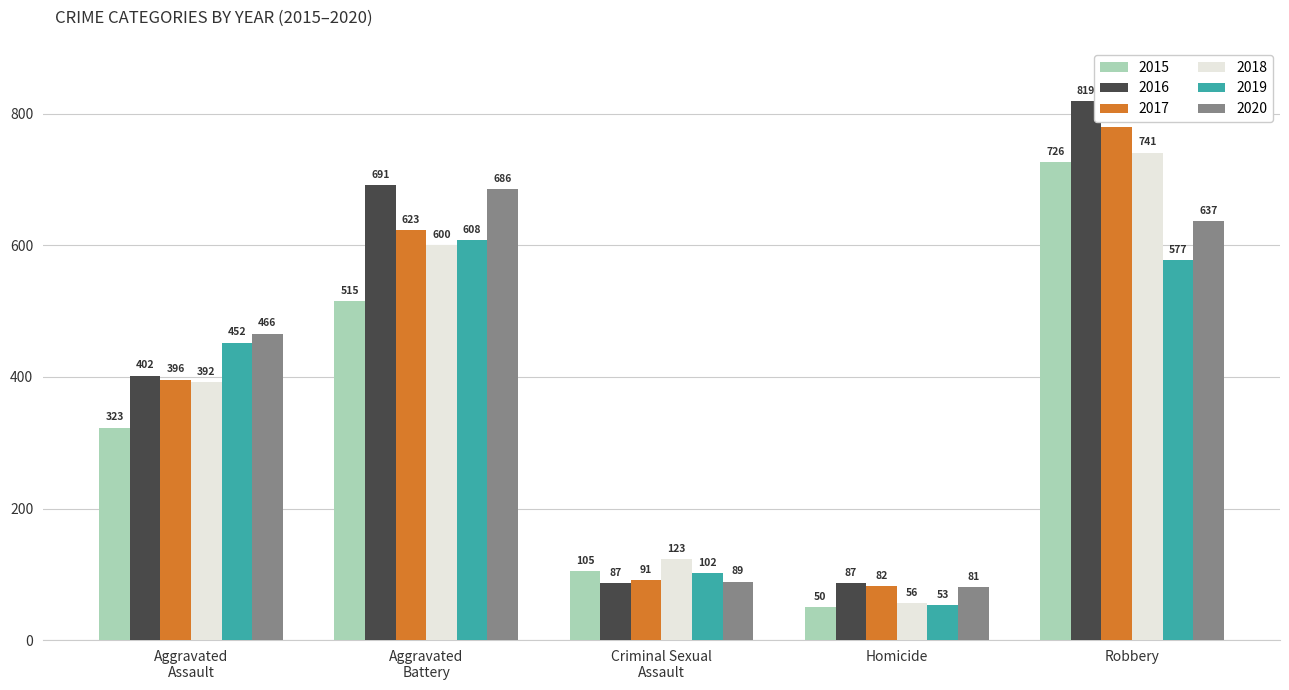

True or false: 2020 has a value of 81 at Homicide.

True